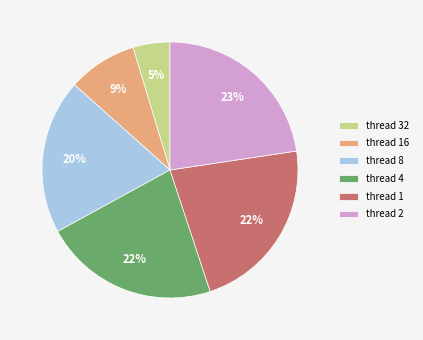

What is the ratio of the value at thread 16 to the value at thread 1?

0.4